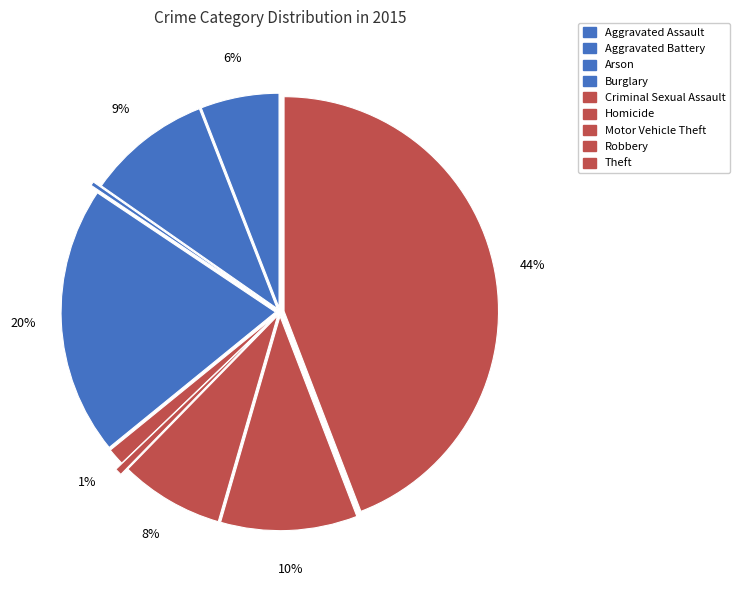

Is it true that Aggravated Assault is 1% of the pie?

False